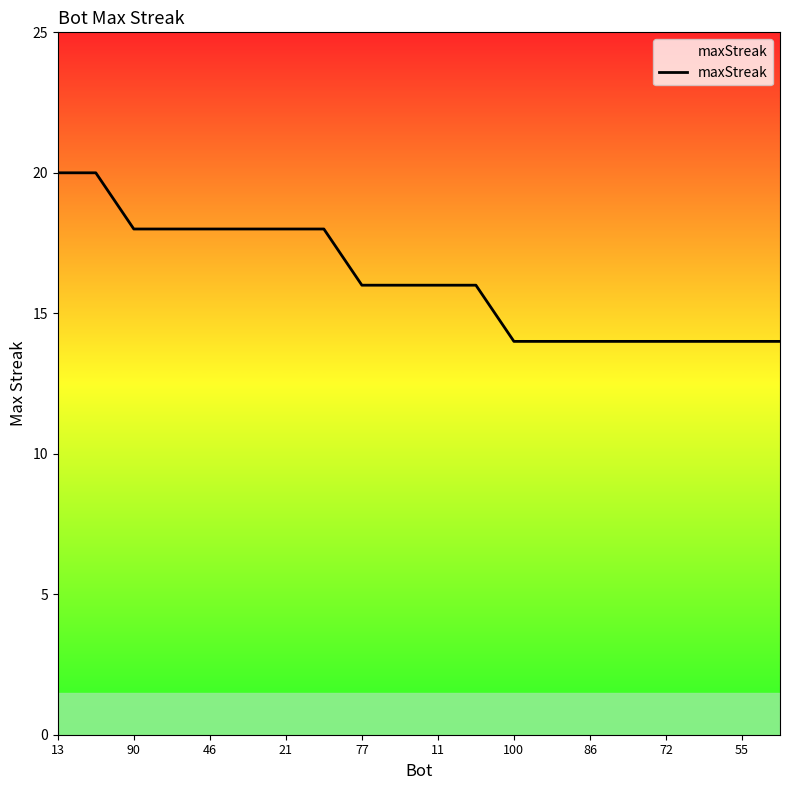

What is the greatest value displayed?

20